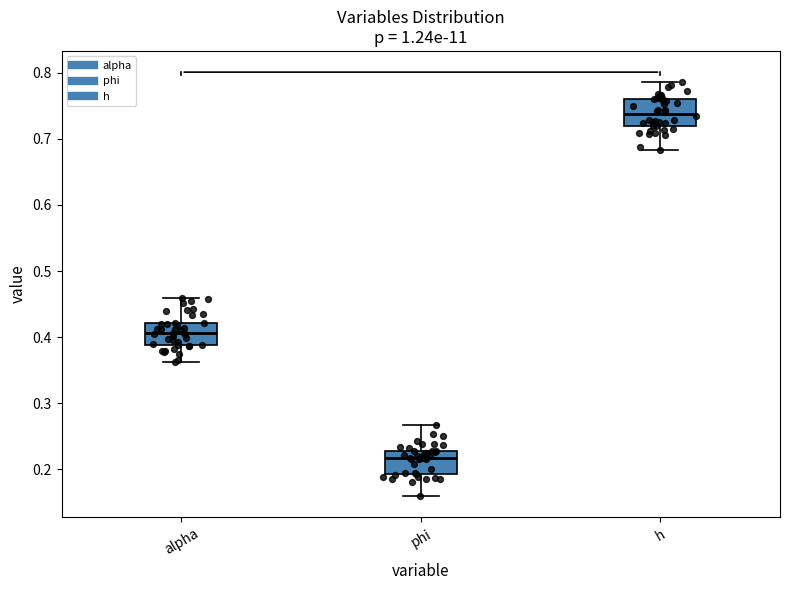

Where does the upper whisker of the box for h end on the y-axis? The values are not printed on the chart, so give them approximately, as read against the axis.

0.79